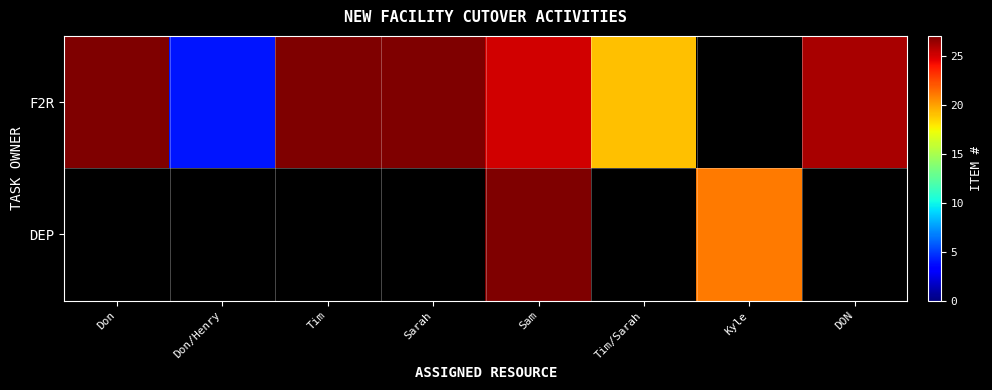

Between Sarah and Tim/Sarah, which series saw the biggest shift?

F2R